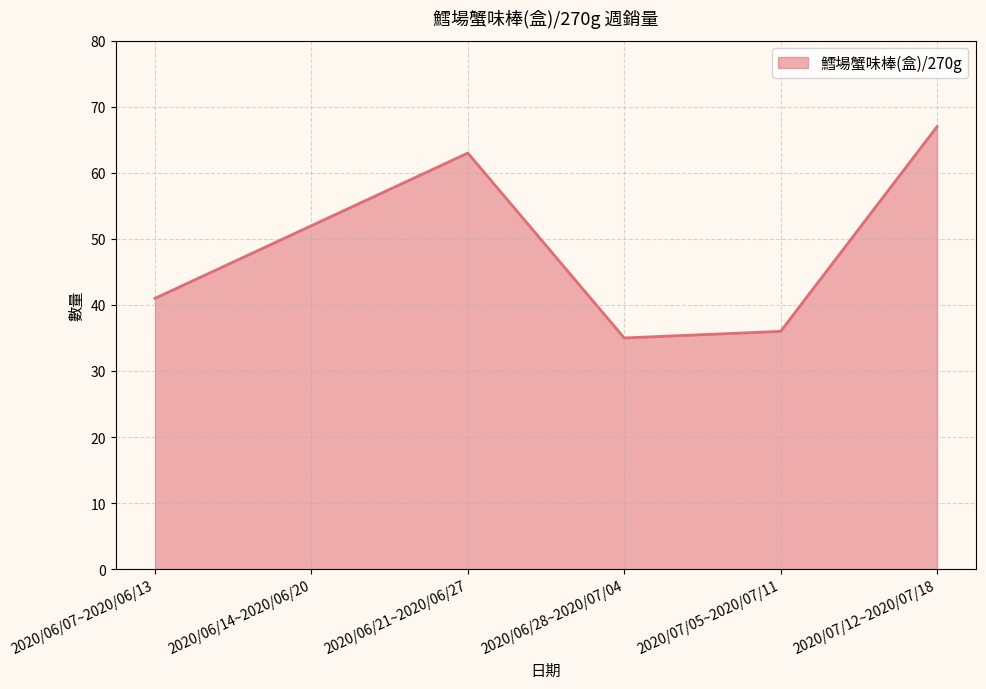

What is the ratio of the value at 2020/06/21~2020/06/27 to the value at 2020/06/28~2020/07/04?

1.8